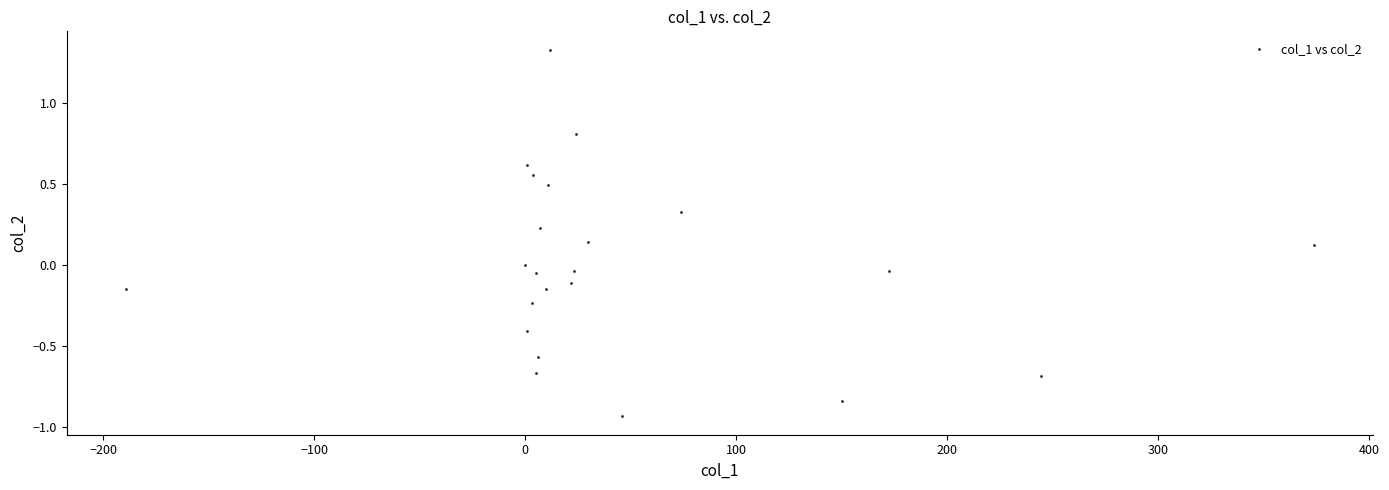

What is the range of X values (max minus min)?

563.2